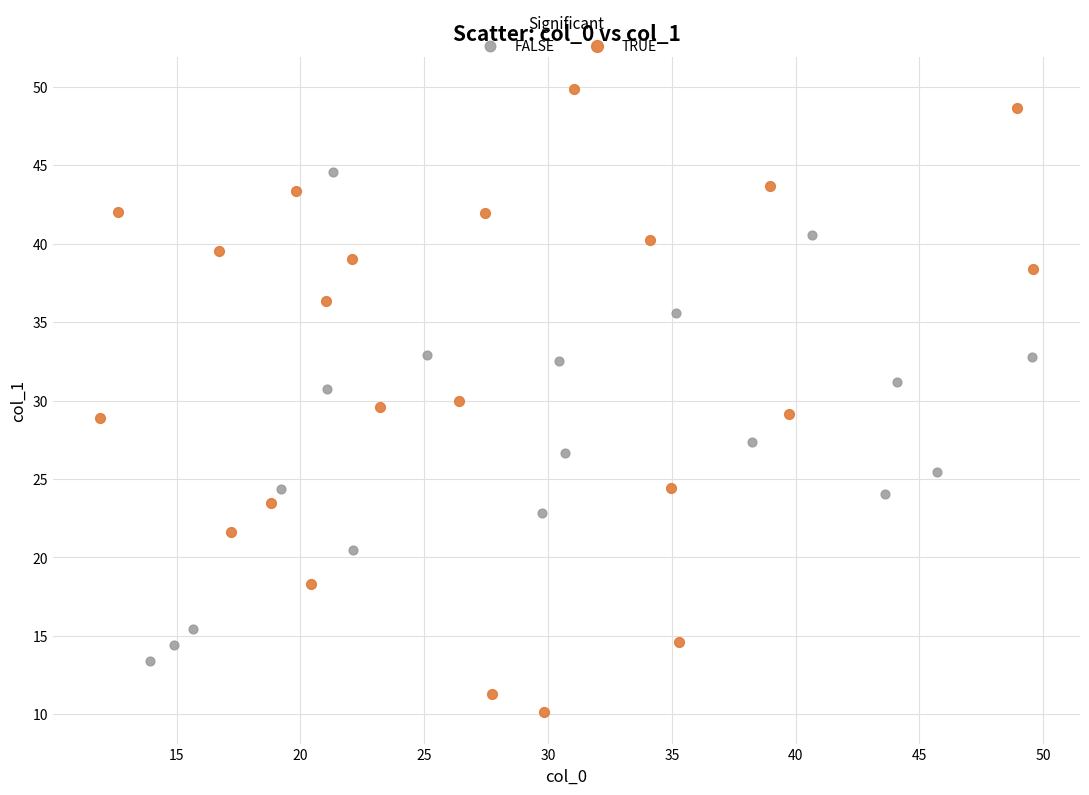

Which series has the largest Y range (max minus min)?

TRUE